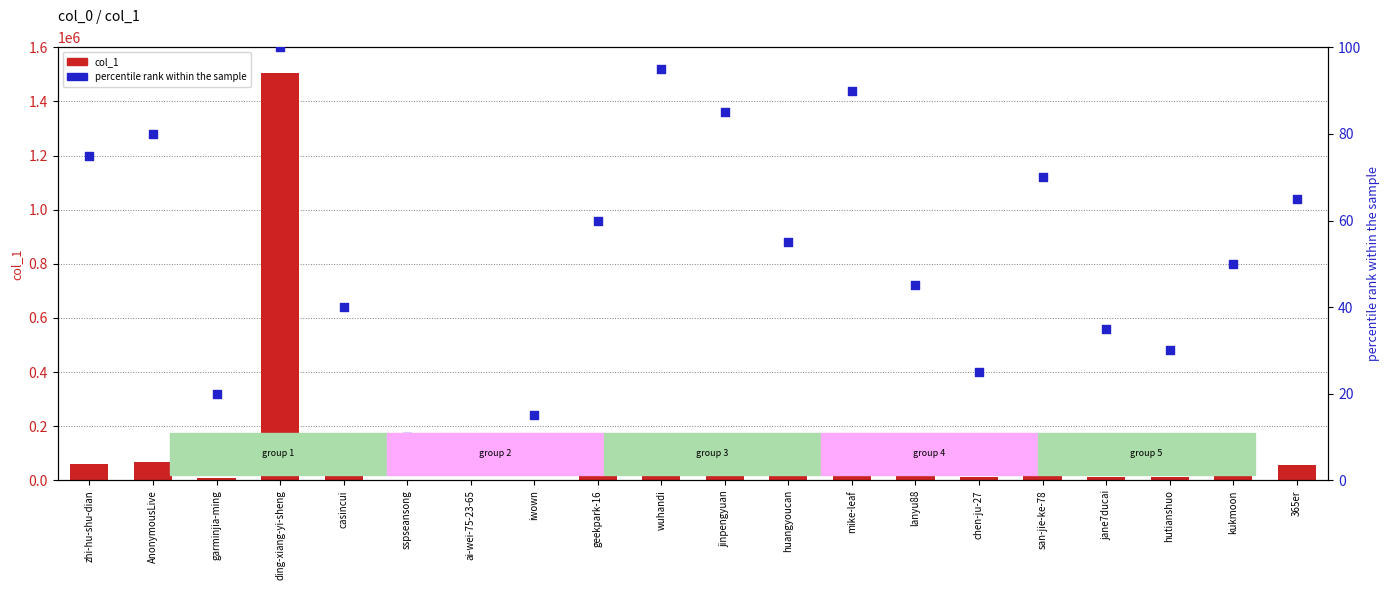

Which series reaches the minimum Y coordinate?

percentile rank within the sample